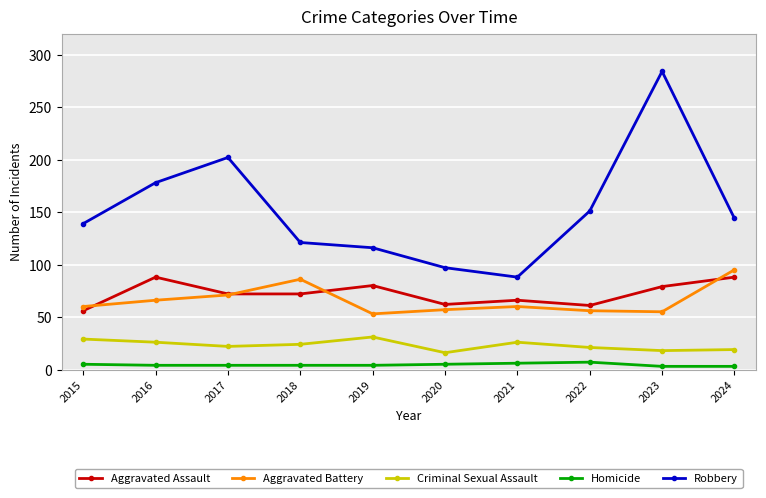

At how many categories does at least one series exceed 131?

6